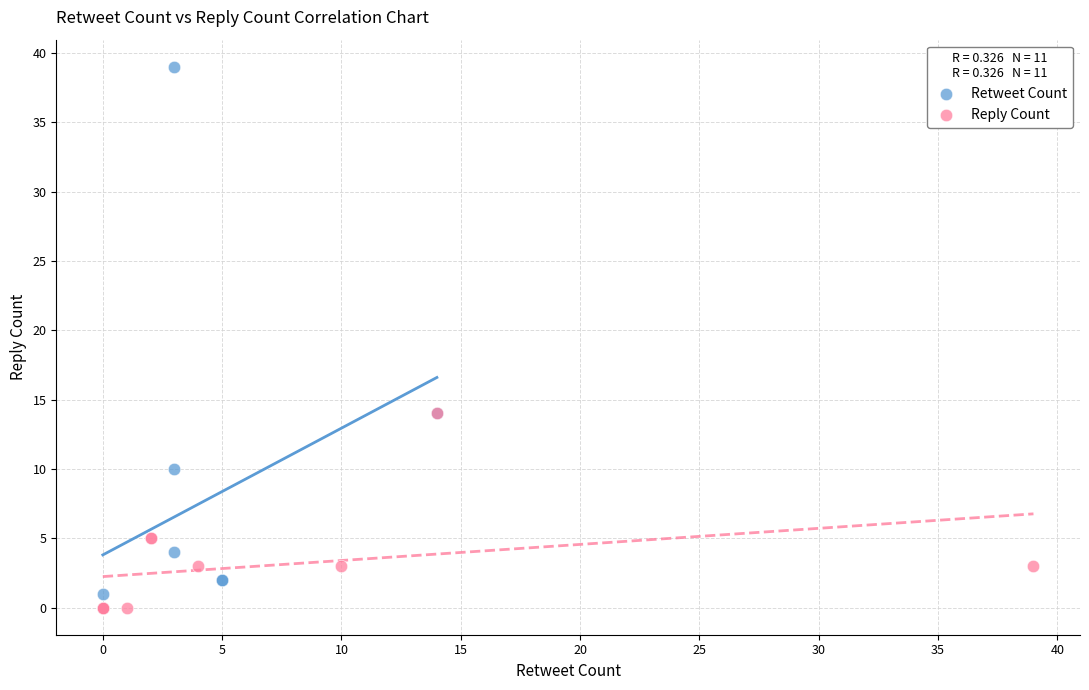

Which series reaches the maximum Y coordinate?

Retweet Count